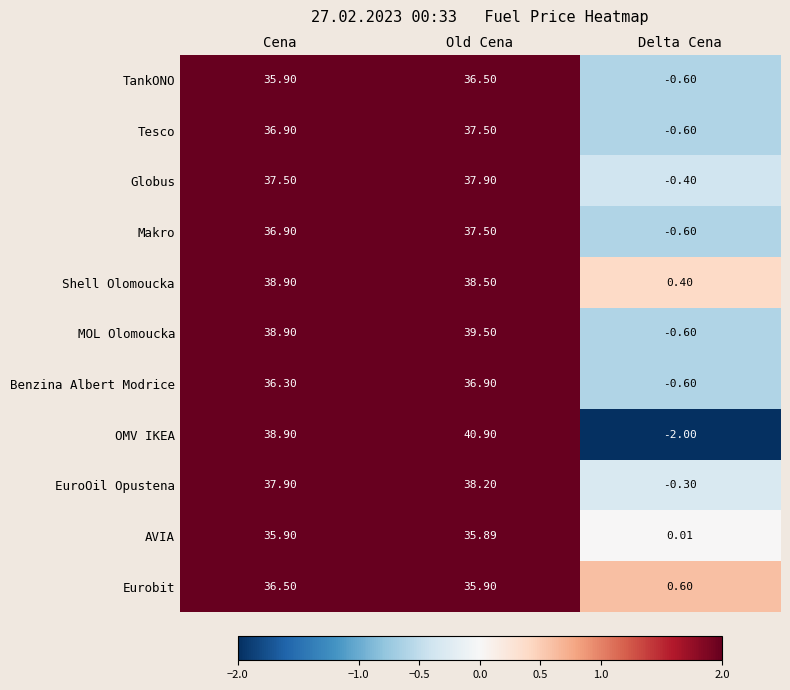

At which label does AVIA first exceed 35?

Cena